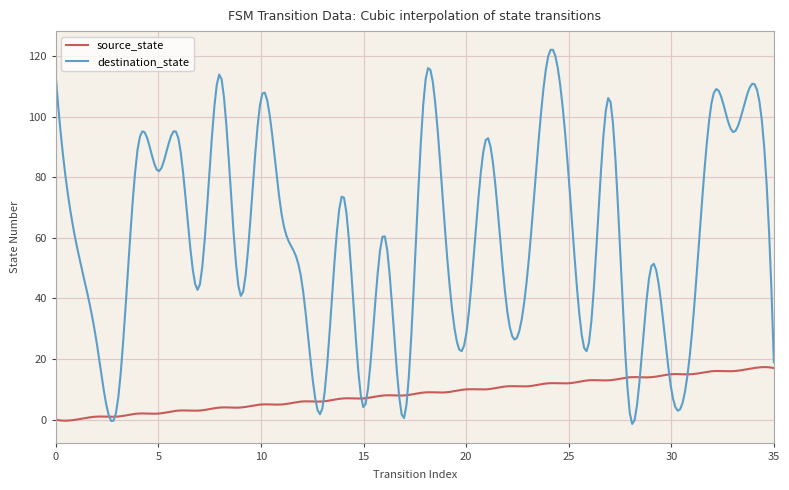

List the series in order of their peak value, lowest first.

source_state, destination_state